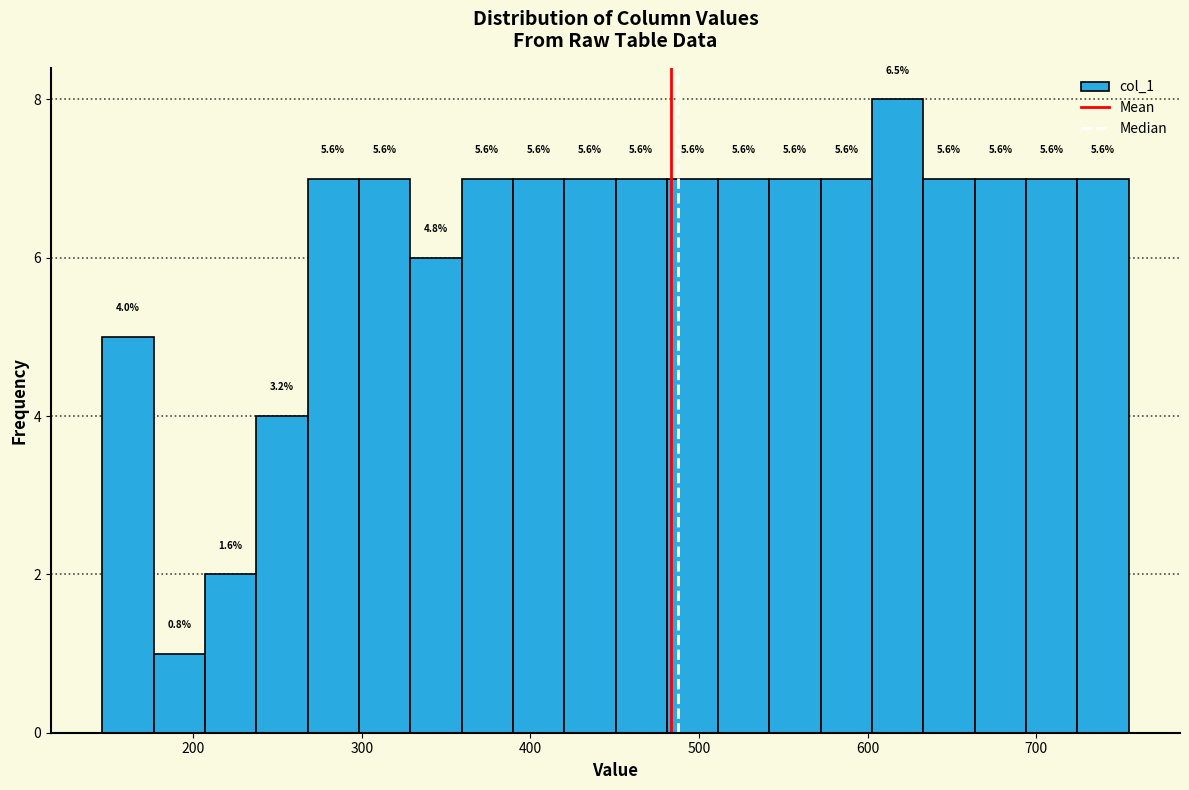

Around what value on the x-axis is the tallest bar? Give the approximate position of its centre, as read against the axis.

620